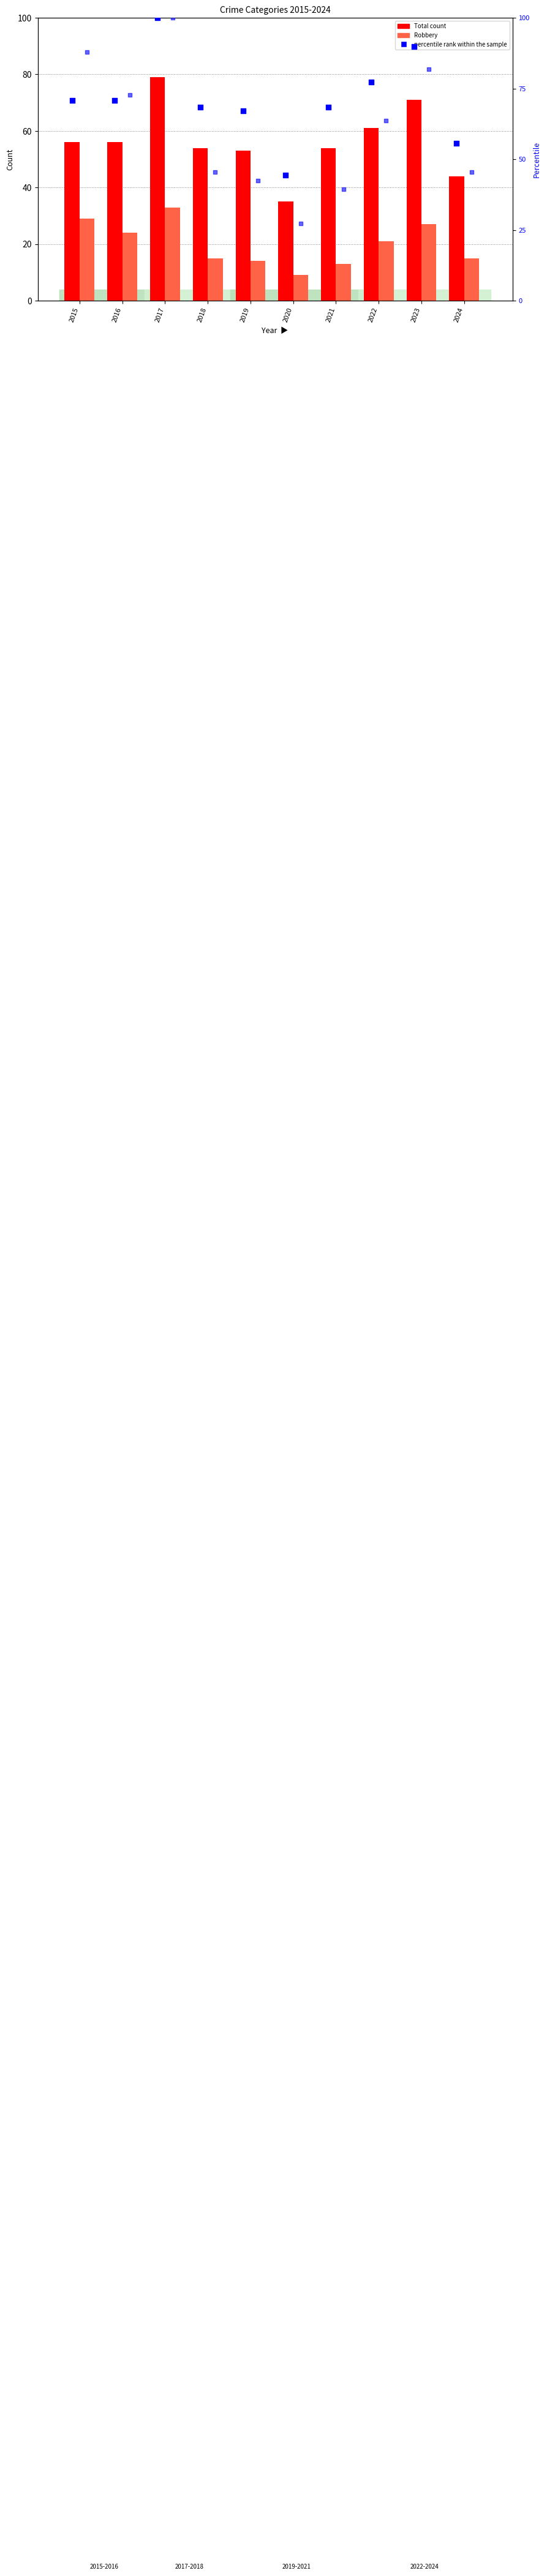

Which series has the largest total across all categories?

percentile rank within the sample (Total)